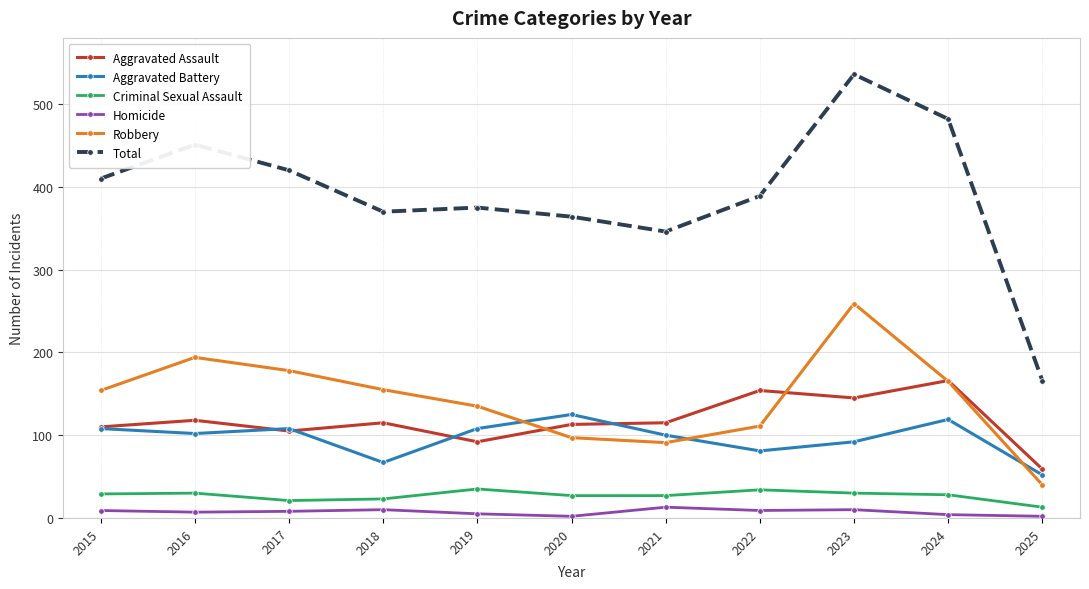

What is the average value of the Aggravated Battery series?

97